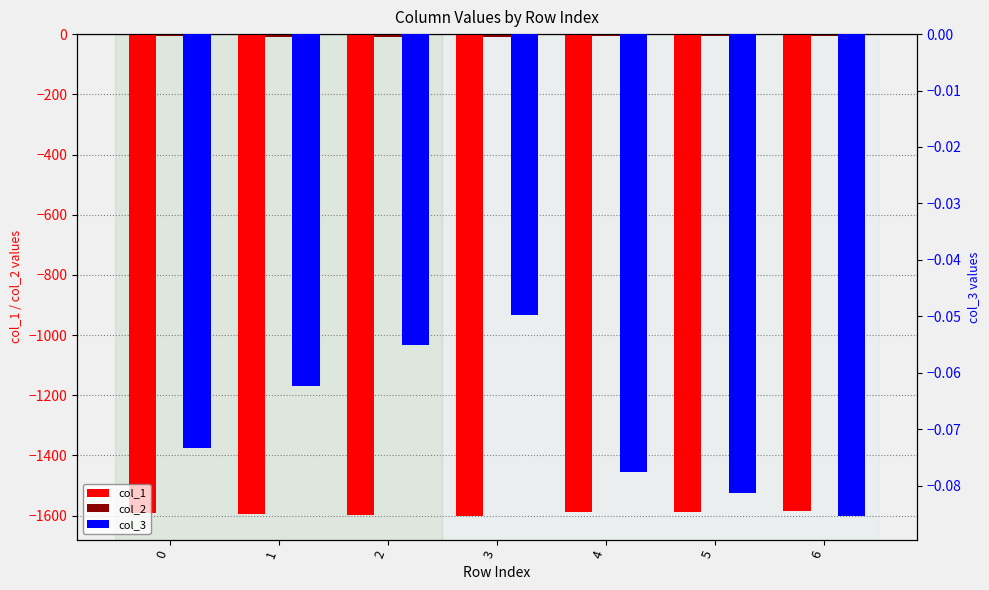

What is the sum of the col_2 values at 3 and 0?

-16.4